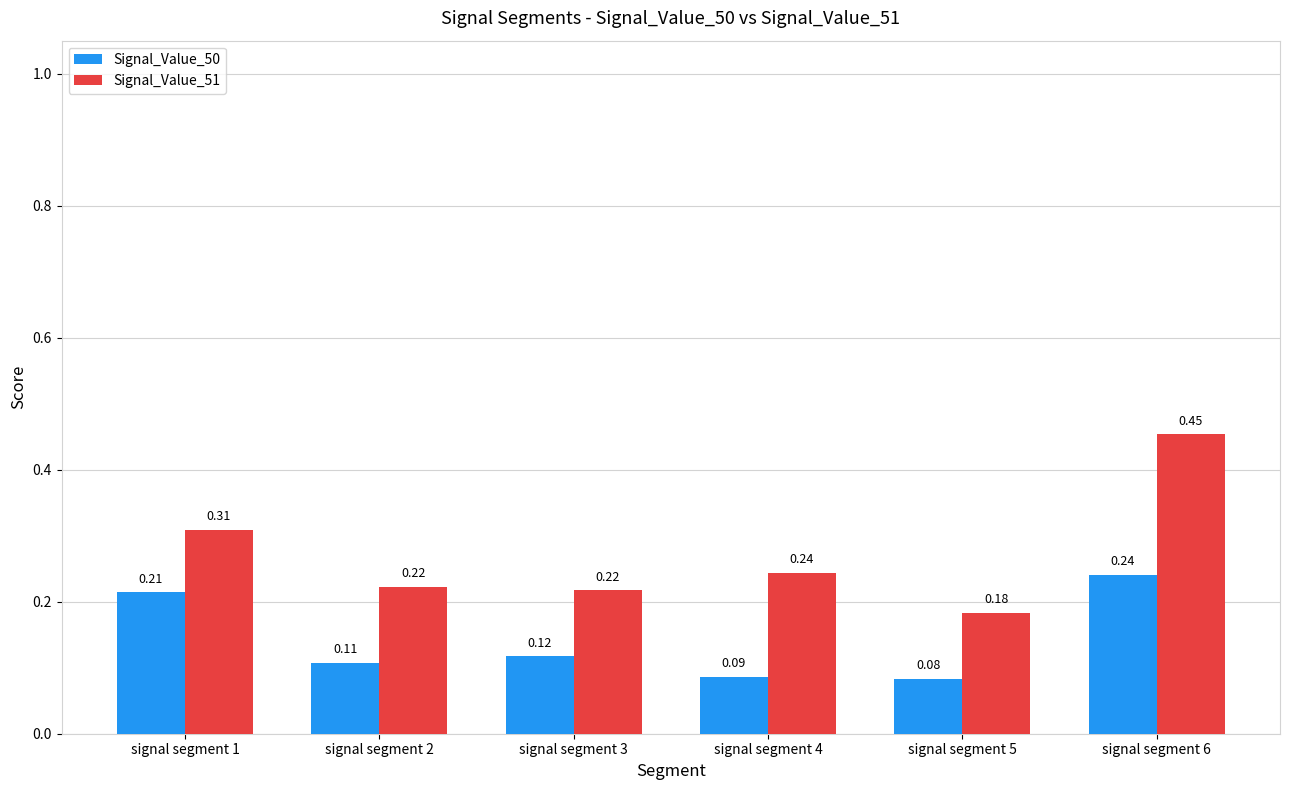

What is the sum of all Signal_Value_51 values?

1.6